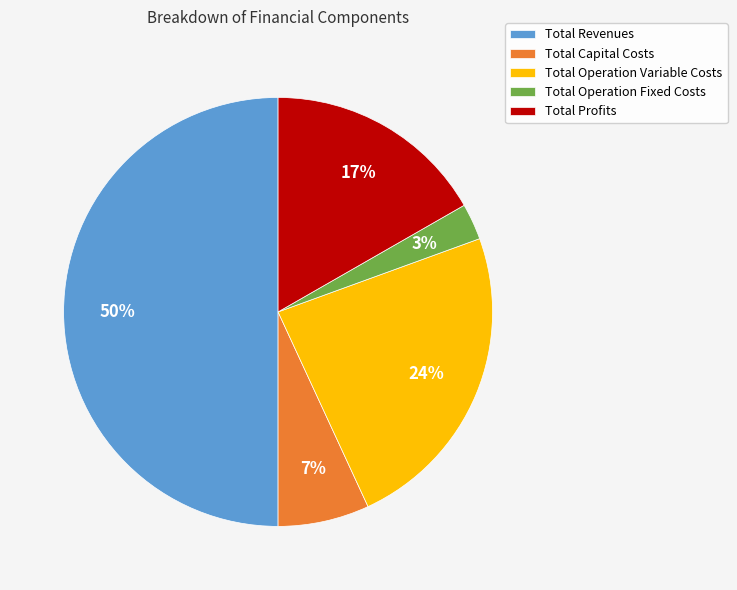

Is it true that Total Capital Costs is 1% of the pie?

False